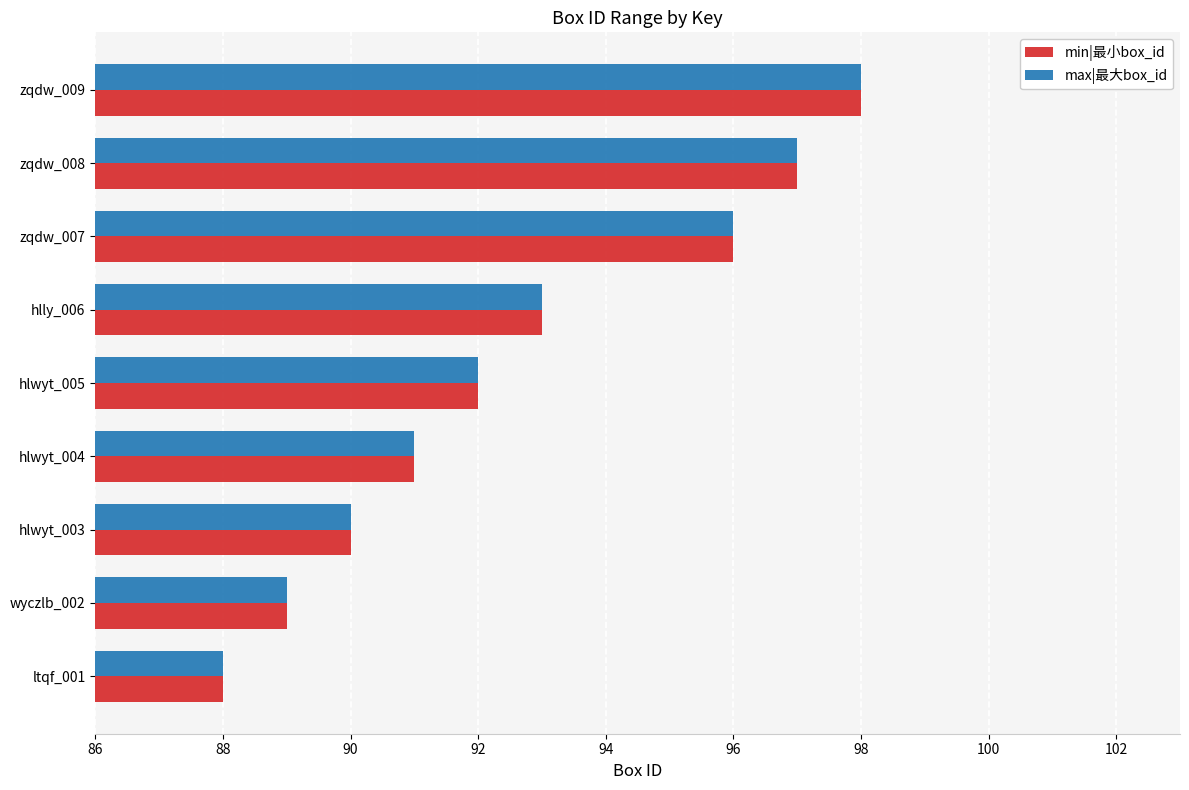

Is the value of max|最大box_id at hlly_006 greater than the value of min|最小box_id at hlwyt_004?

Yes